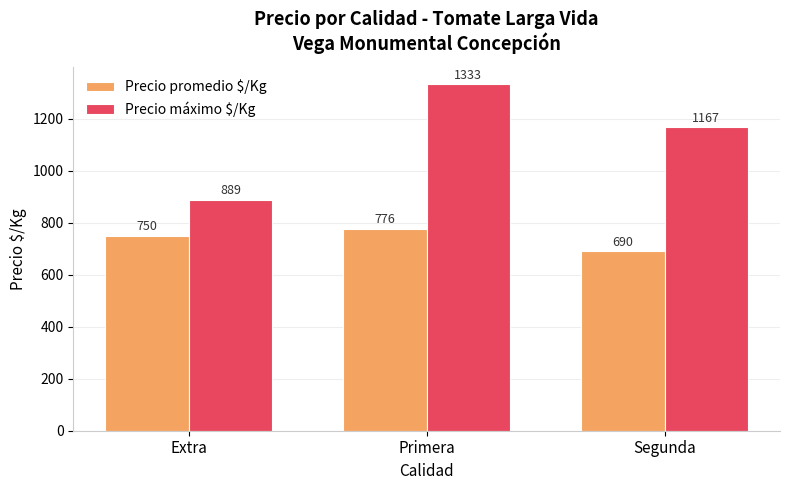

How many values in the Precio promedio $/Kg series are below 750?

1